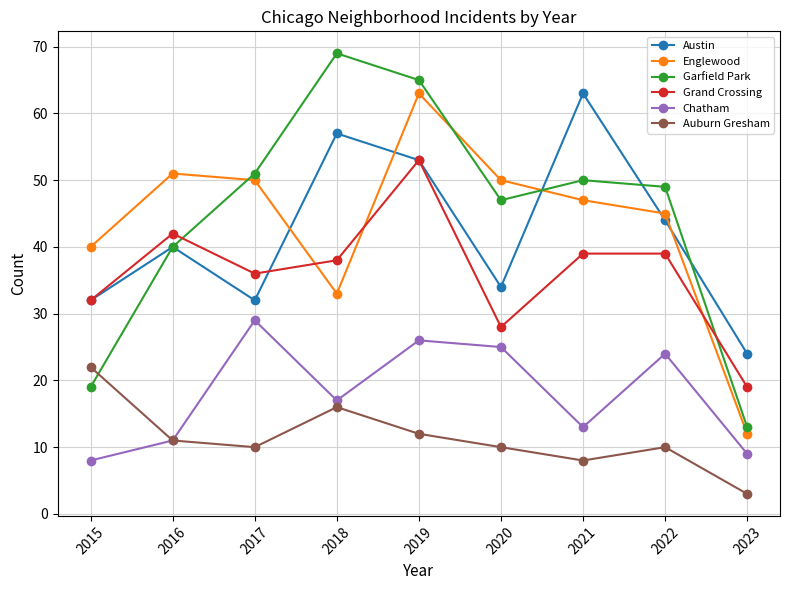

Reading right to left, what are all the values shown in this chart?

Austin: 2023=24	2022=44	2021=63	2020=34	2019=53	2018=57	2017=32	2016=40	2015=32
Englewood: 2023=12	2022=45	2021=47	2020=50	2019=63	2018=33	2017=50	2016=51	2015=40
Garfield Park: 2023=13	2022=49	2021=50	2020=47	2019=65	2018=69	2017=51	2016=40	2015=19
Grand Crossing: 2023=19	2022=39	2021=39	2020=28	2019=53	2018=38	2017=36	2016=42	2015=32
Chatham: 2023=9	2022=24	2021=13	2020=25	2019=26	2018=17	2017=29	2016=11	2015=8
Auburn Gresham: 2023=3	2022=10	2021=8	2020=10	2019=12	2018=16	2017=10	2016=11	2015=22